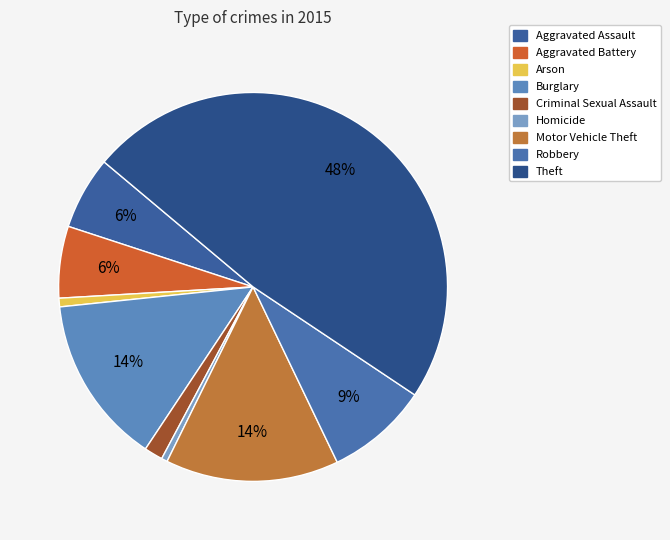

How many segments does this pie chart have?

9